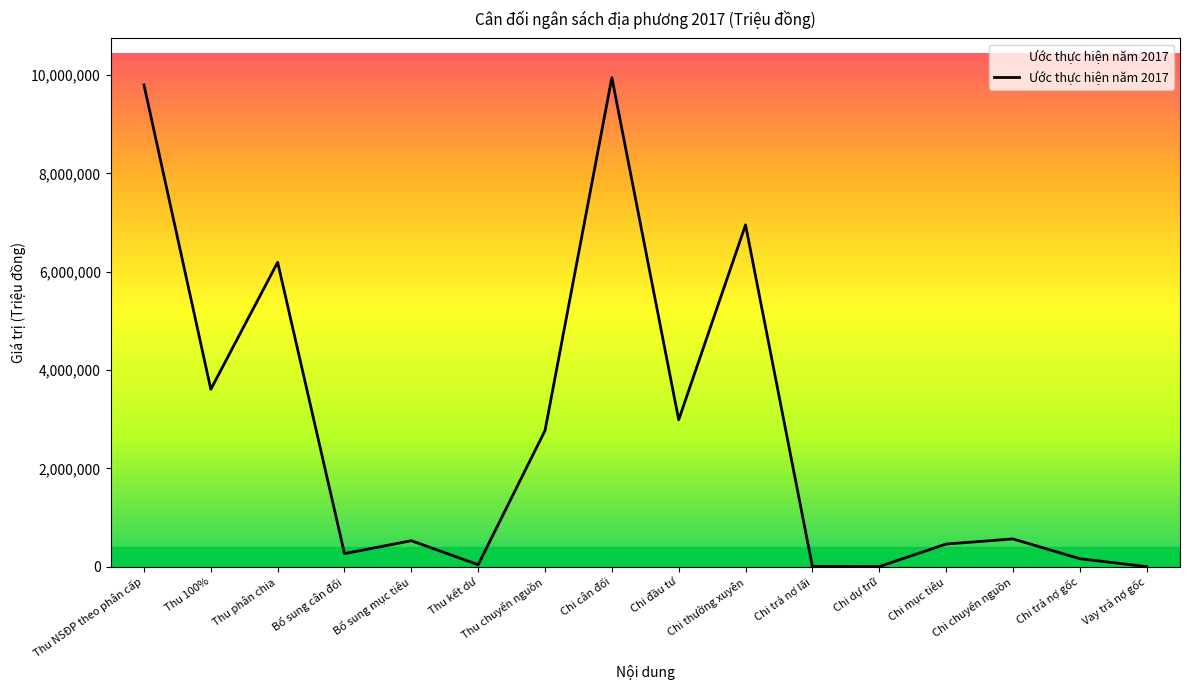

What is the ratio of the value at Chi cân đối to the value at Chi dự trữ?

7897.4